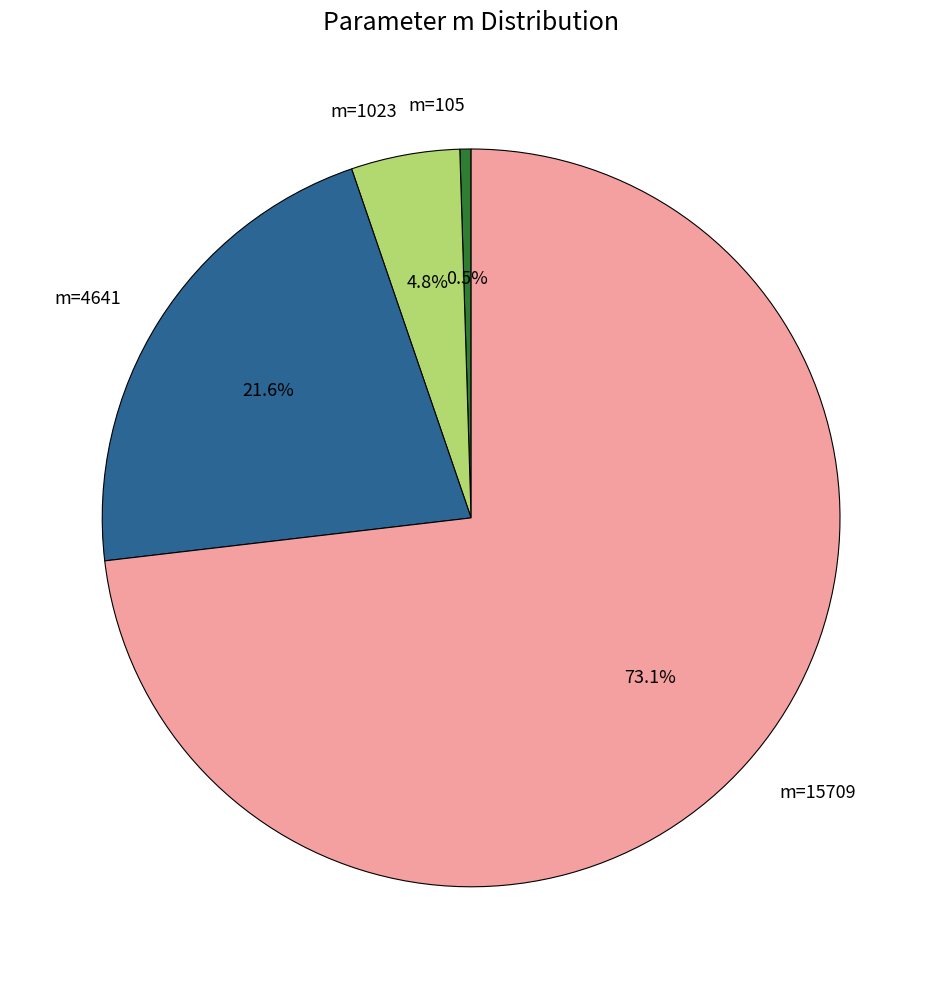

To the nearest percent, what portion does m=4641 represent?

22%